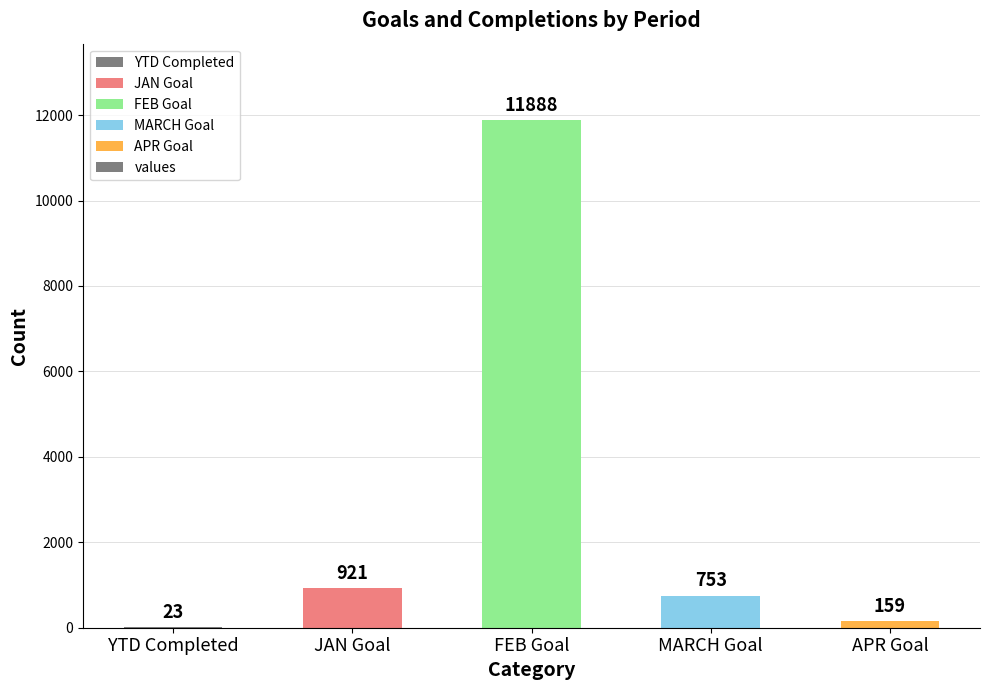

What is the ratio of the value at MARCH Goal to the value at YTD Completed?

32.7